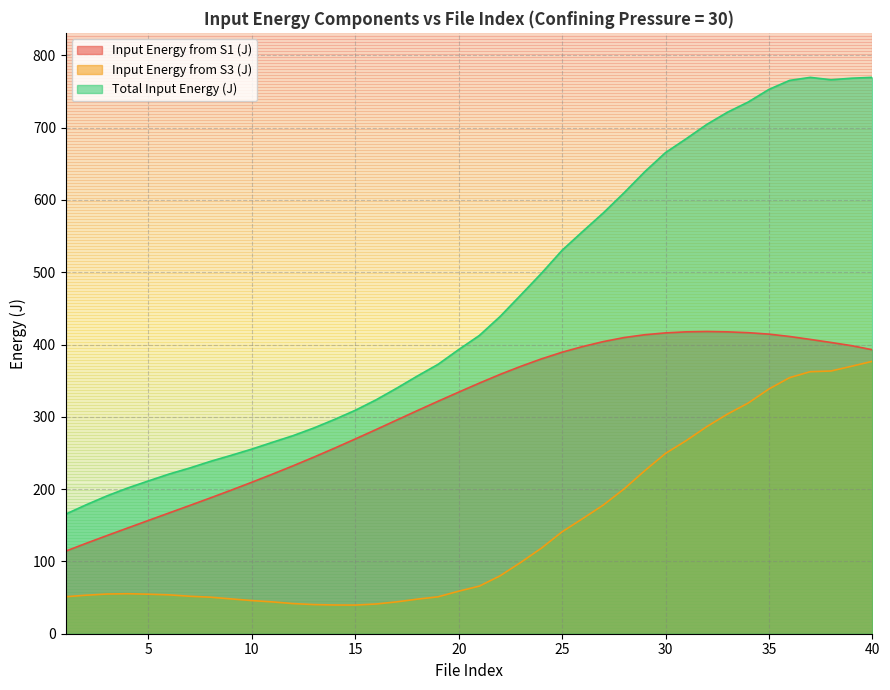

True or false: Total Input Energy (J) and Input Energy from S3 (J) intersect in this chart.

False